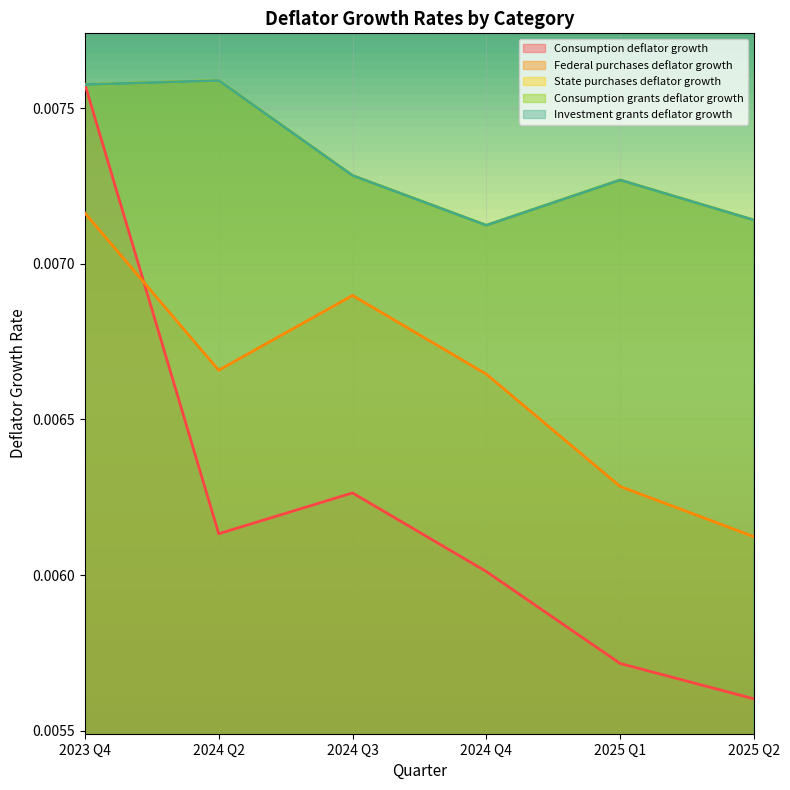

True or false: Consumption deflator growth has a value of 0.0 at 2024 Q4.

True